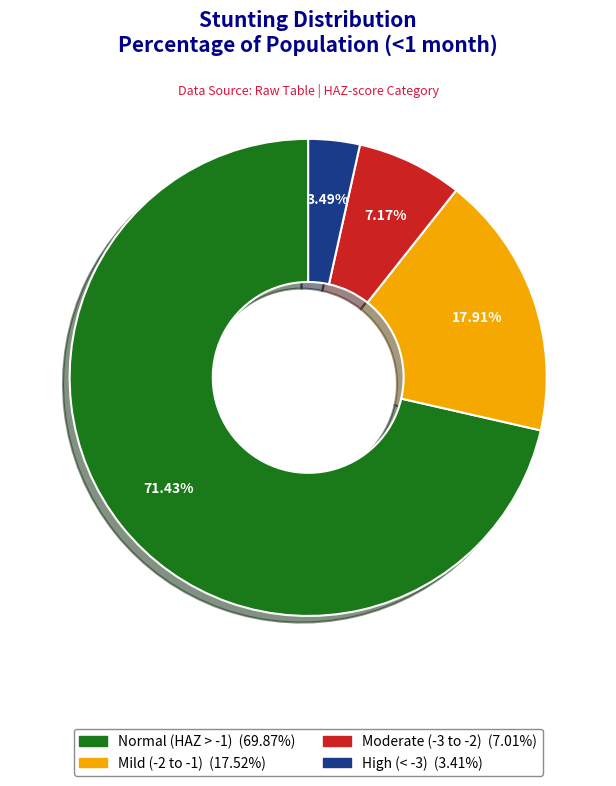

Does any single category account for the majority?

Yes